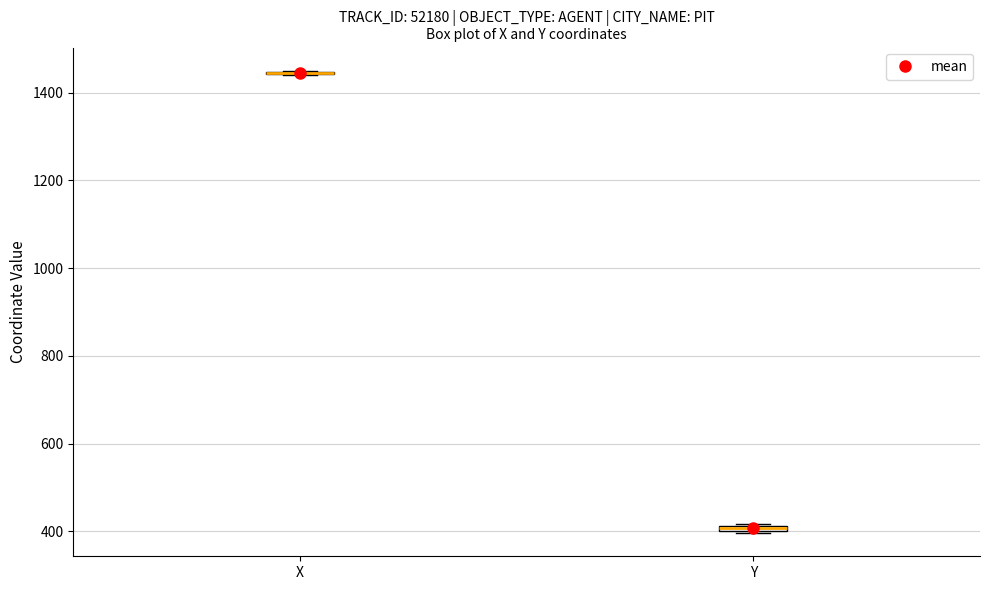

Where is the lower edge of the box for Y on the y-axis? The values are not printed on the chart, so give them approximately, as read against the axis.

400